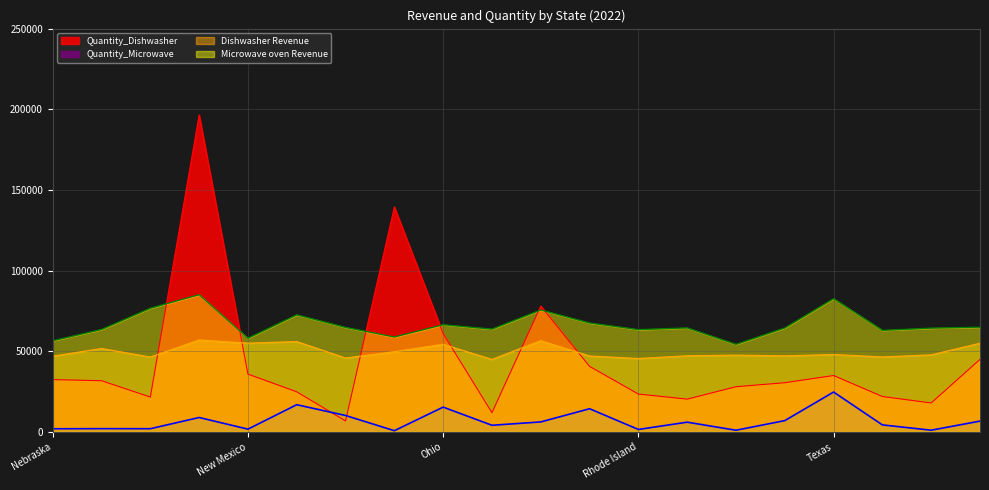

Is it true that Quantity_Dishwasher equals 49171 at Texas?

False